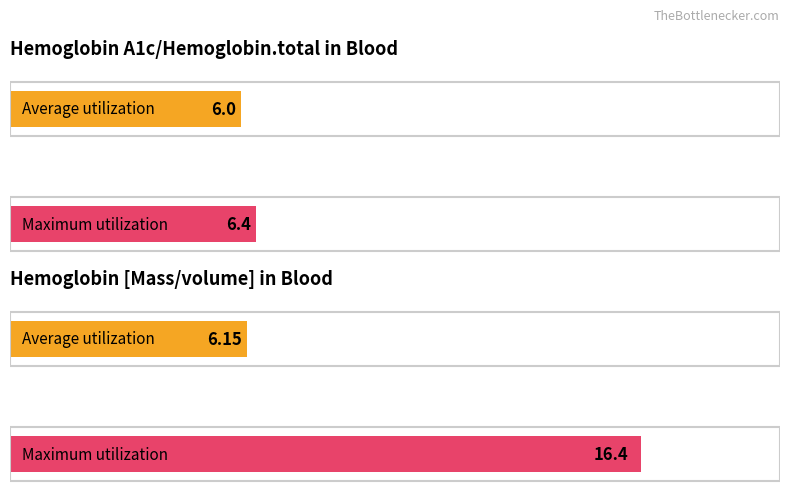

Reading left to right, what are all the values shown in this chart?

Average utilization: %=6.0	g/dL=6.2
Maximum utilization: %=6.4	g/dL=16.4